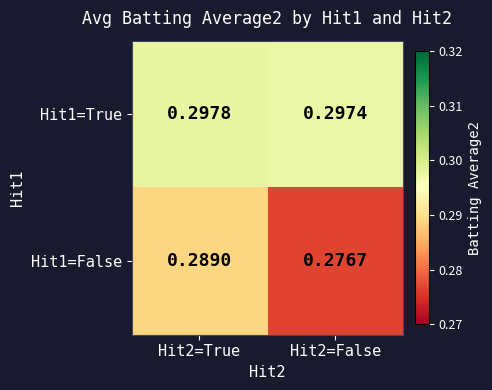

Is the value of Hit1=True at Hit2=True greater than the value of Hit1=False at Hit2=False?

Yes